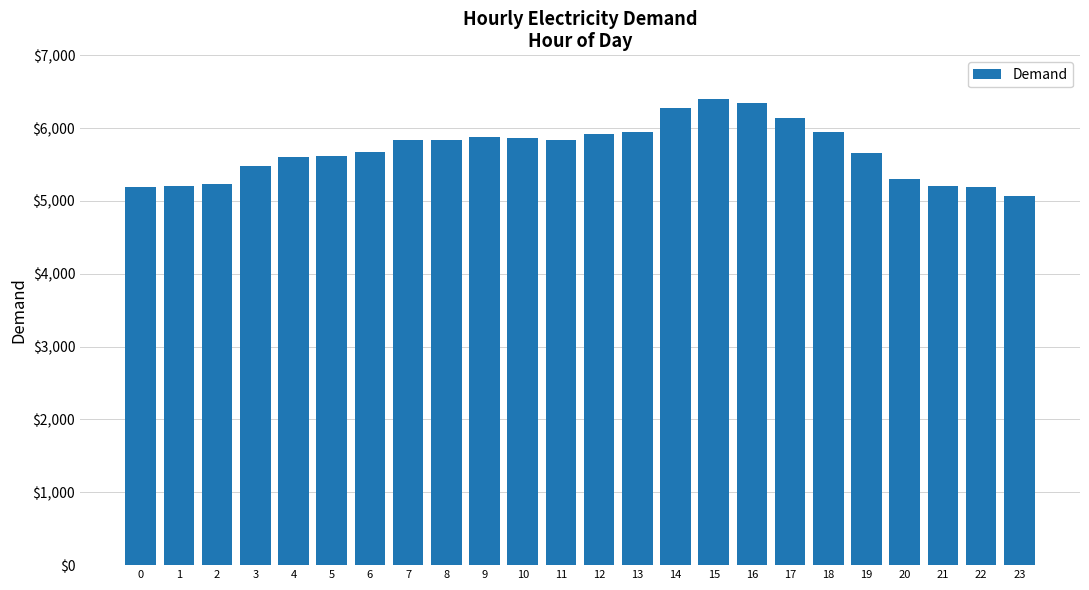

What is the maximum value shown in the chart?

6402